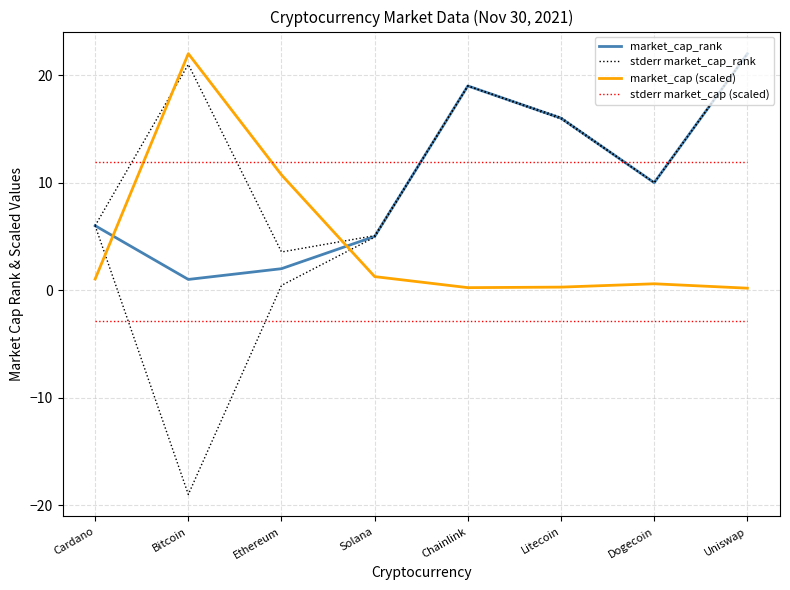

At which category is the sum across all series the highest?

Uniswap